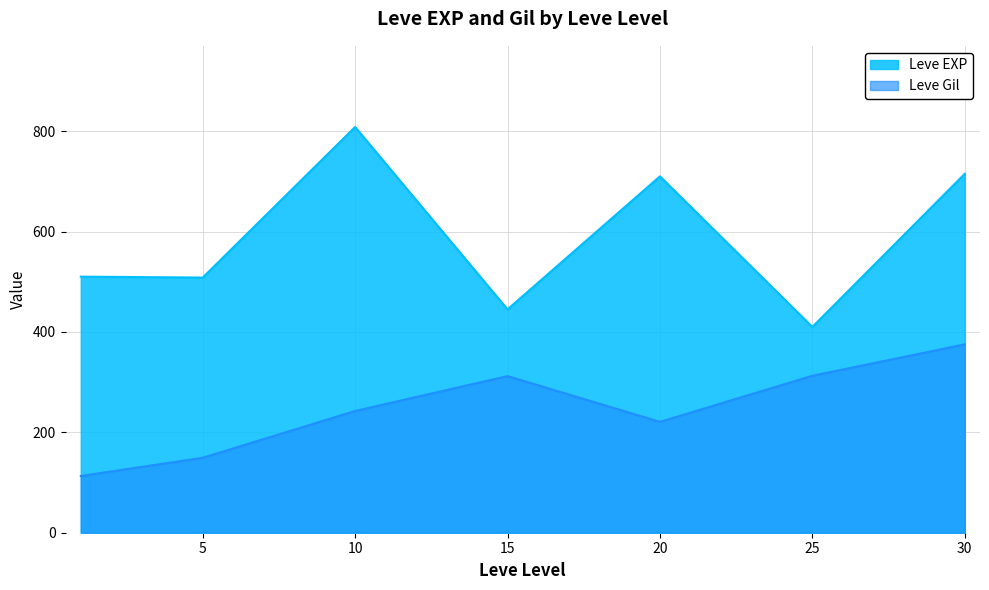

Which series has the largest range (max minus min)?

Leve EXP